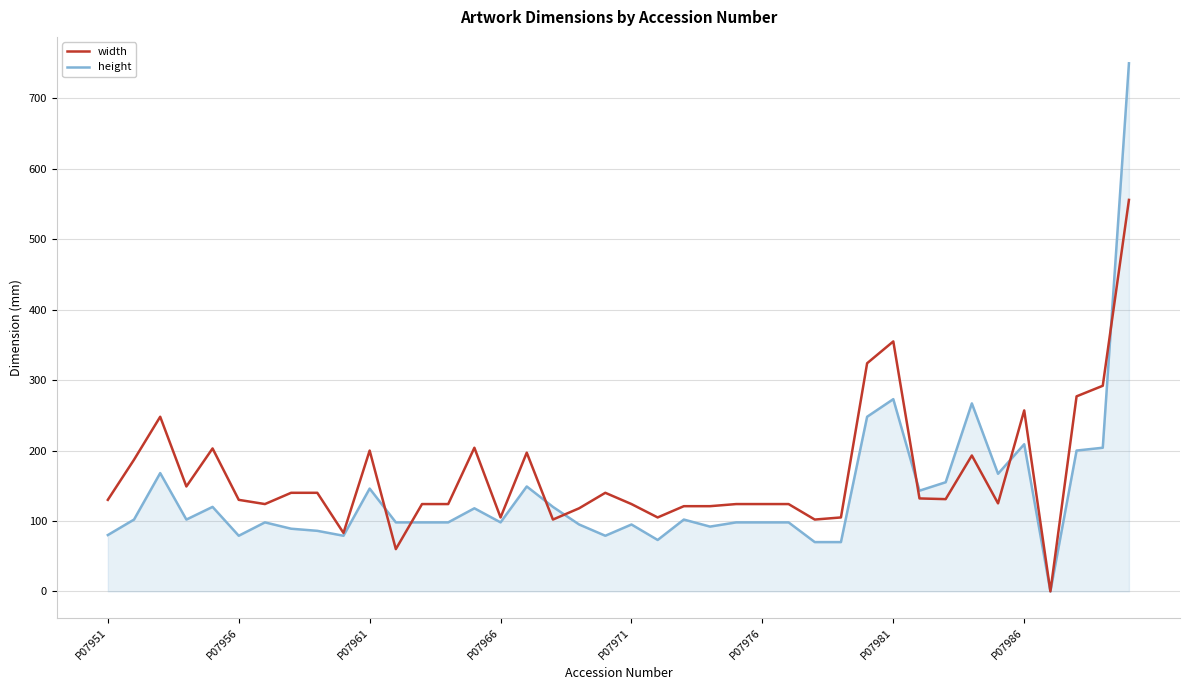

List the series in order of their peak value, lowest first.

width, height